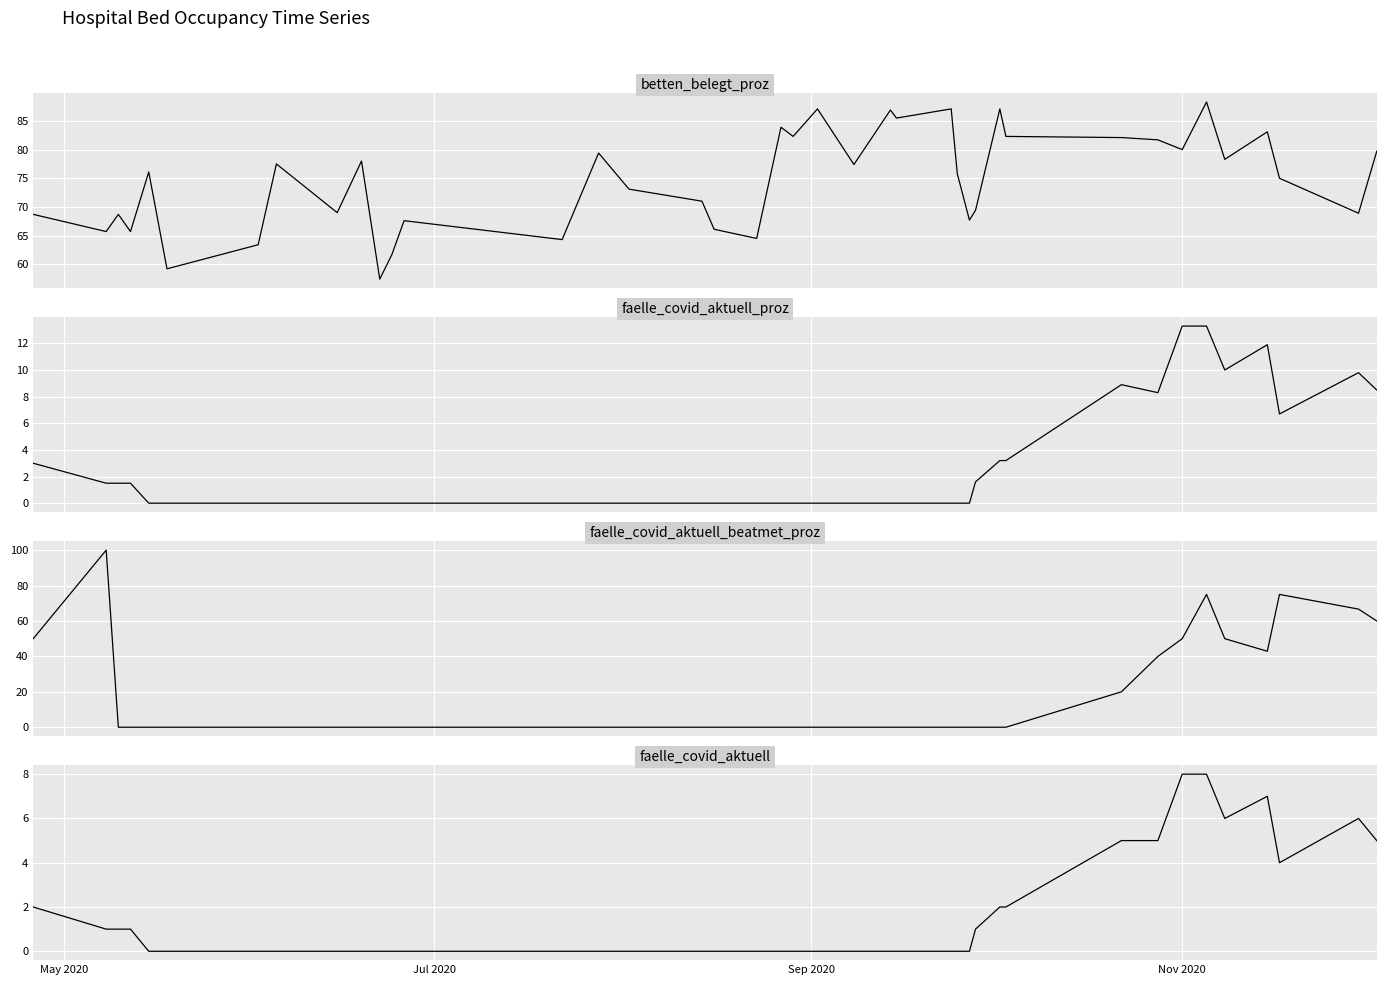

After their last crossing, which series has the higher values: betten_belegt_proz or faelle_covid_aktuell_beatmet_proz?

betten_belegt_proz